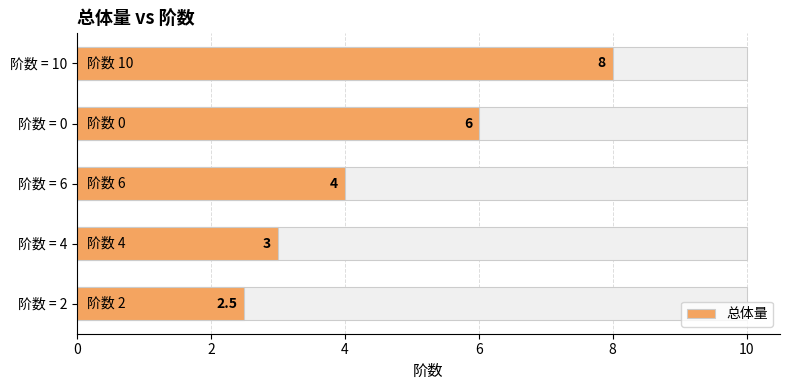

Reading left to right, what are all the values shown in this chart?

0=2.5	2=3.0	4=4.0	6=6.0	8=8.0